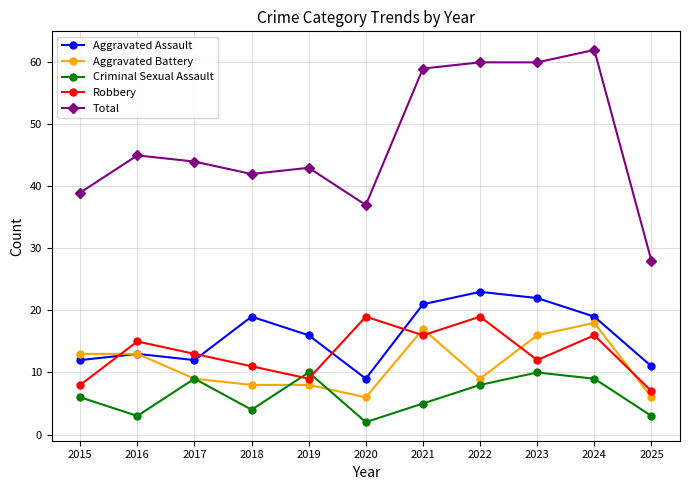

In Aggravated Assault, how many points are lower than both neighbors (excluding endpoints)?

2